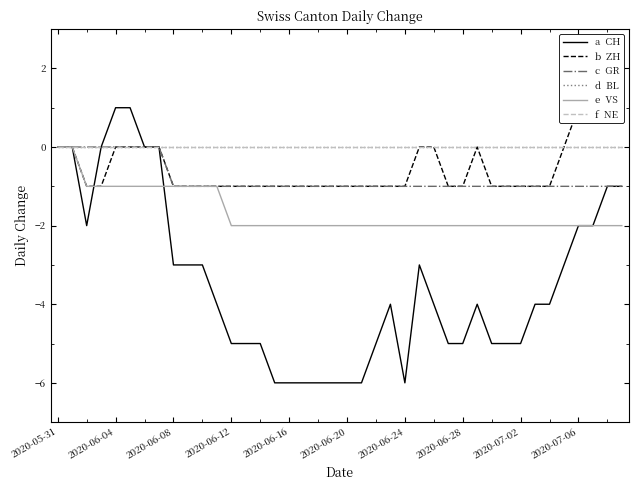

Is it true that b  ZH equals 0 at 17?

False